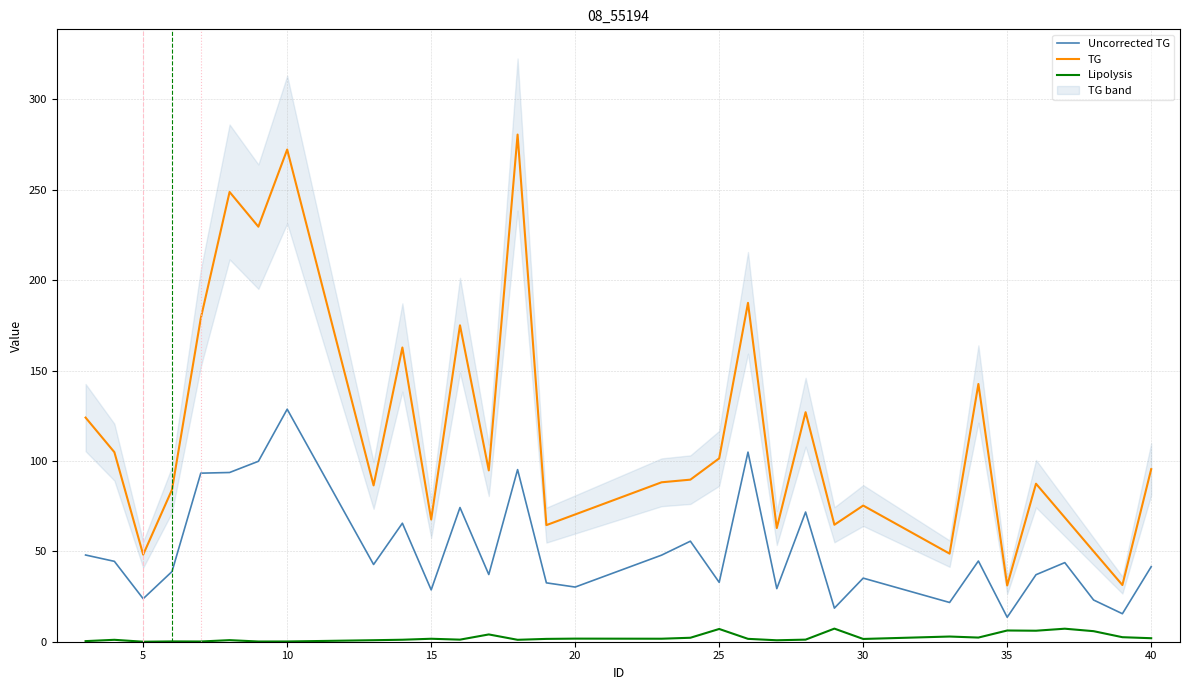

True or false: Uncorrected TG has more than 0 points higher than both neighbors.

True